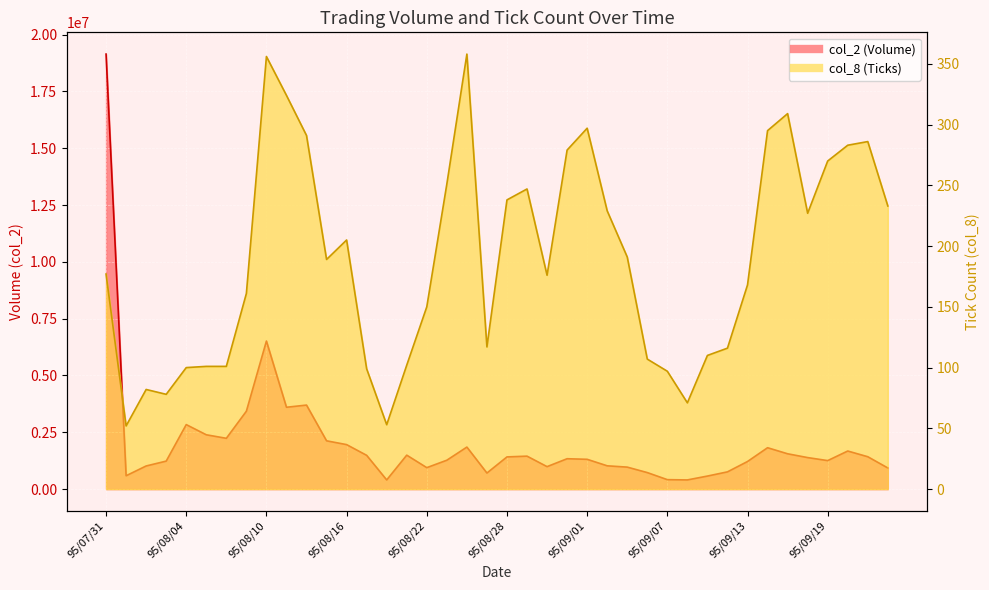

How many series are shown in this chart?

2